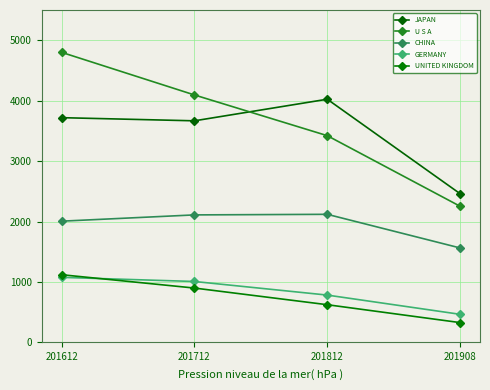

Where is the first local minimum for JAPAN?

201712